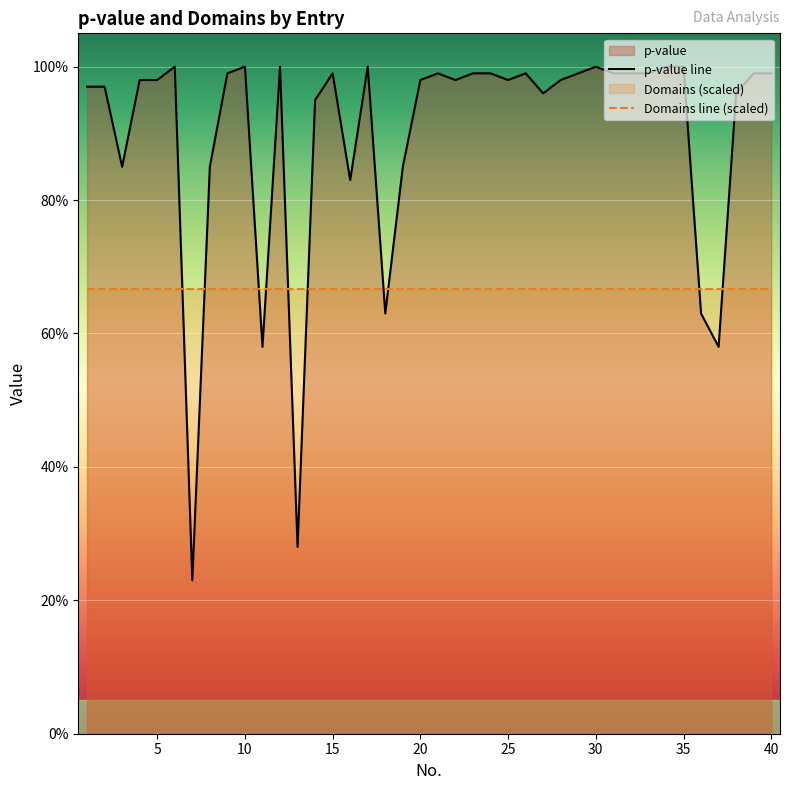

What is the sum of all values?

35.9